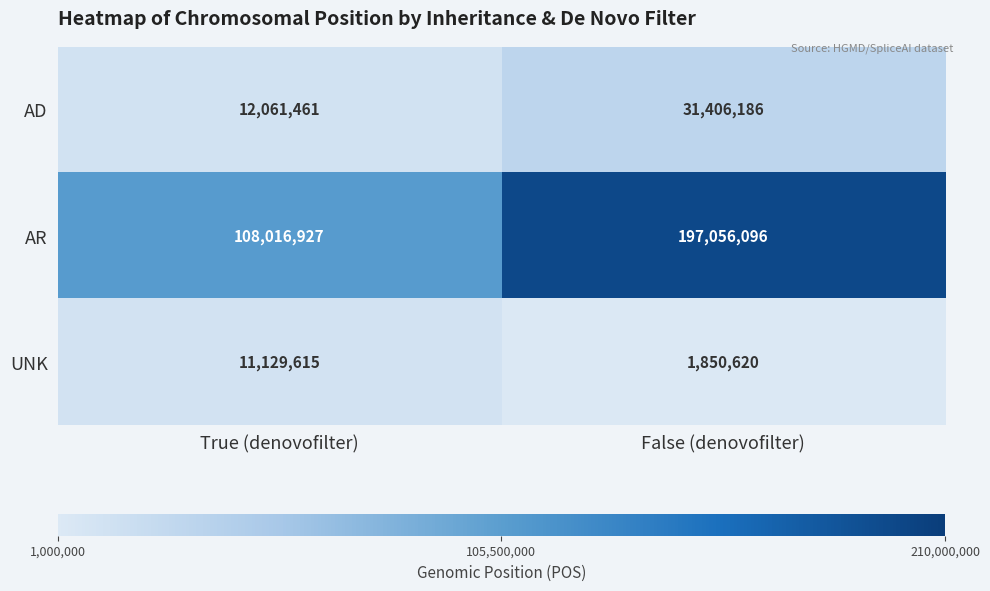

What is the total value across all series at False (denovofilter)?

230312902